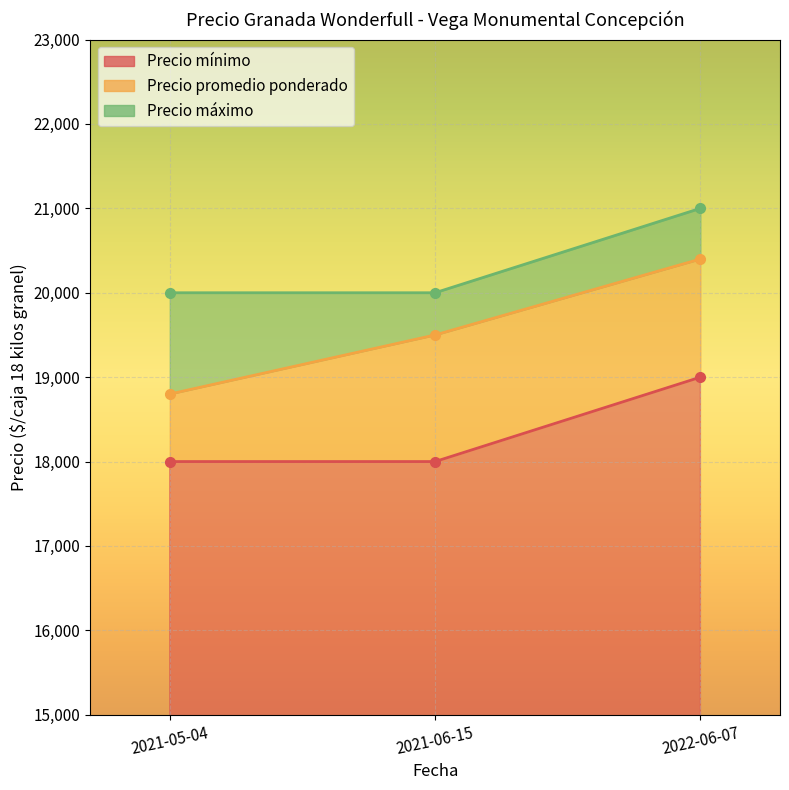

The value of Precio promedio ponderado at 2022-06-07 is 33533. True or false?

False